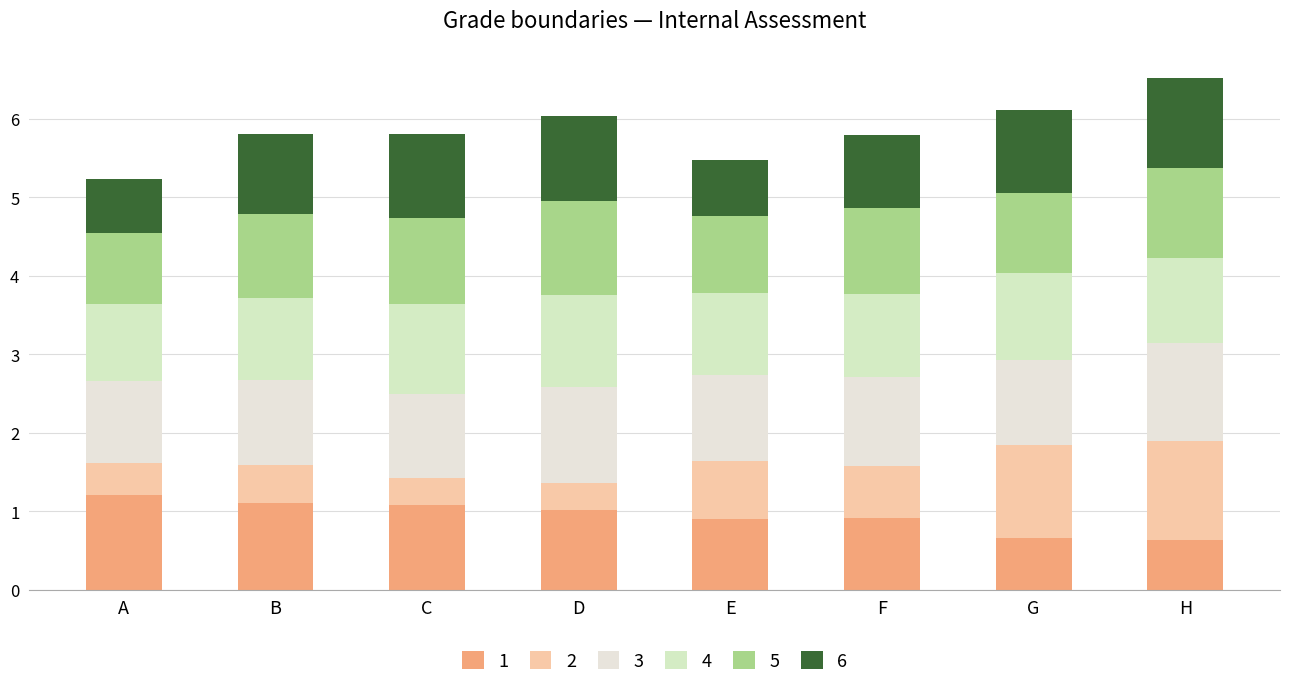

How many bars are there in total?

8